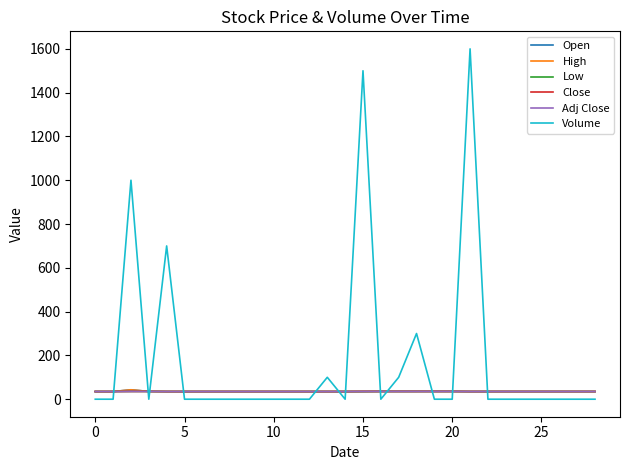

How many lines are shown in the chart?

6